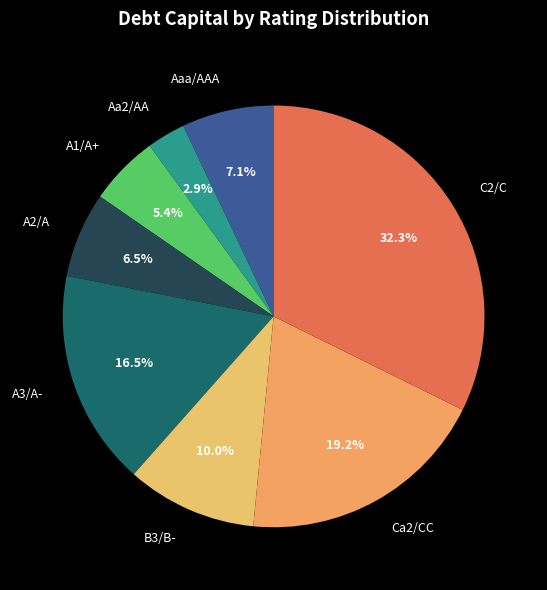

What is the smallest slice in the pie chart?

Aa2/AA